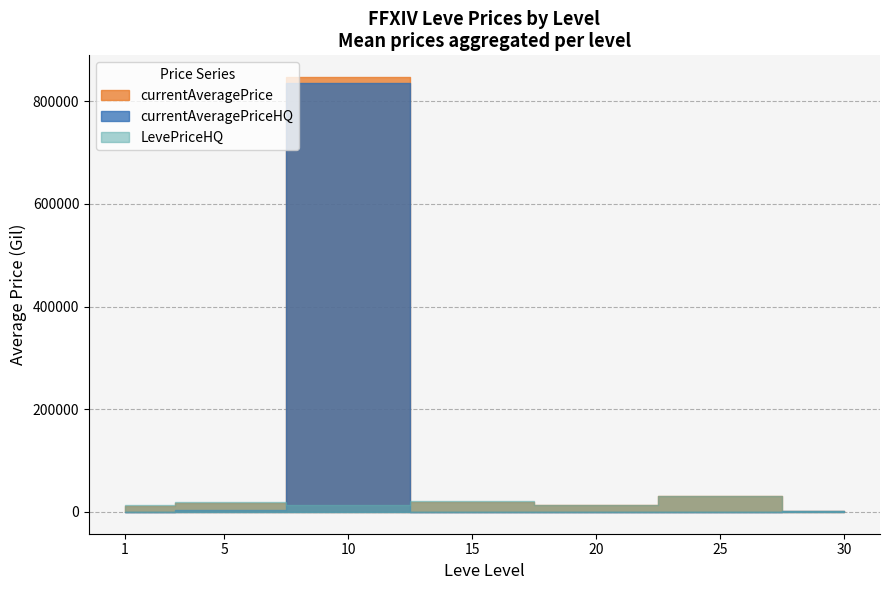

What is the value of the LevePriceHQ point at the 1st from the left?

351.0